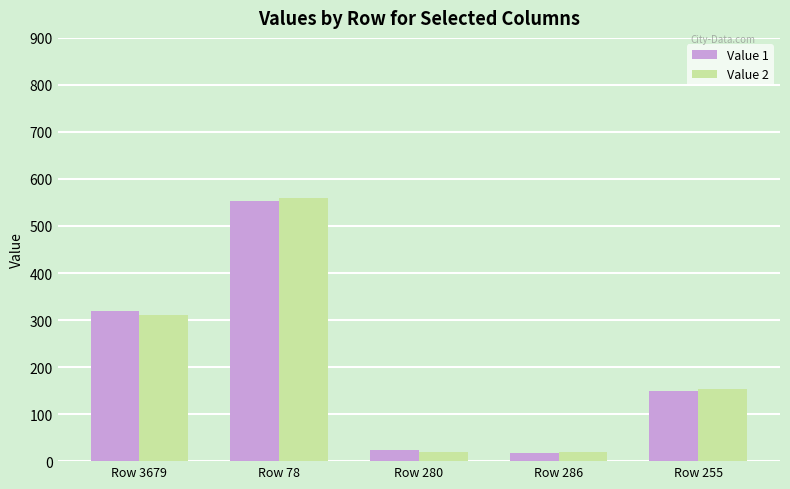

How many data points does each series have?

5